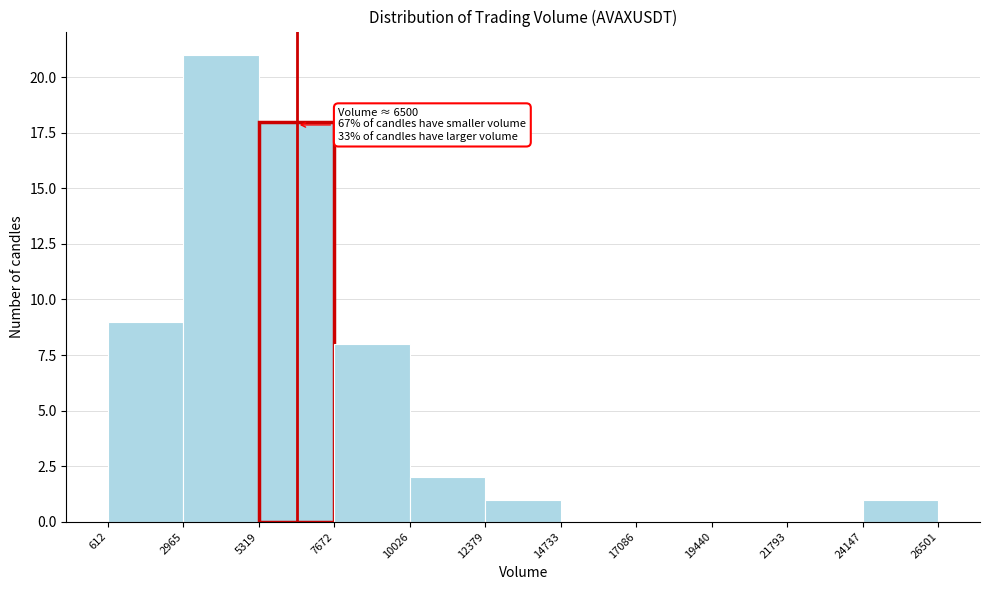

Over which range of the x-axis is the bar tallest?

2965 to 5319